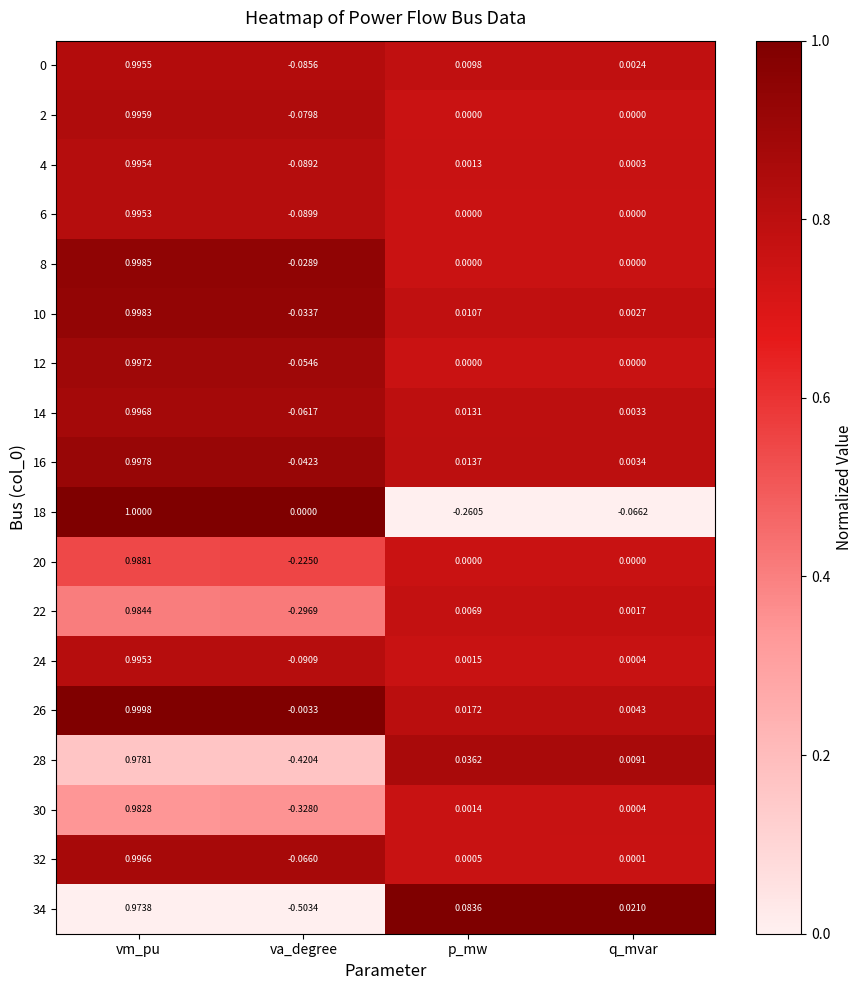

At which category does the chart reach its peak across all series?

vm_pu